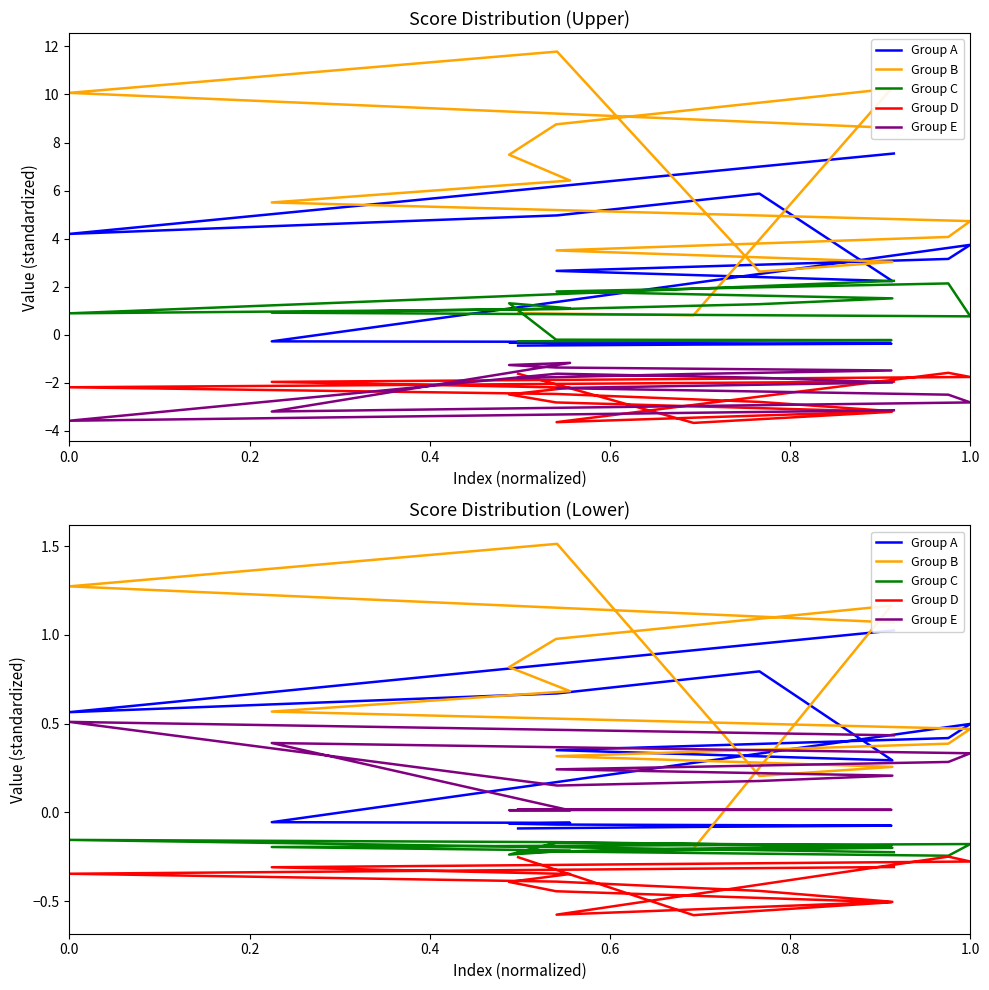

How many values in Group A are above zero?

8